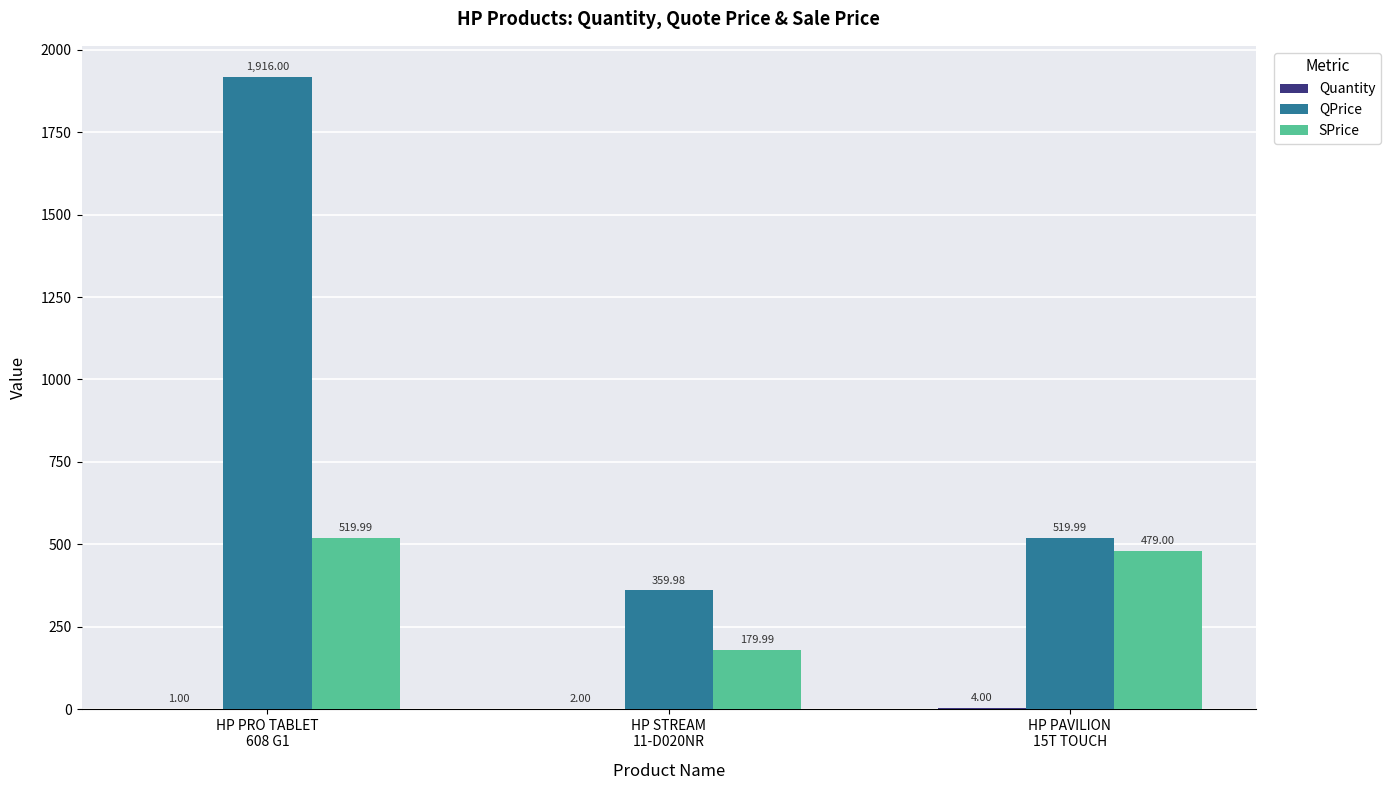

How many categories are shown in the chart?

3